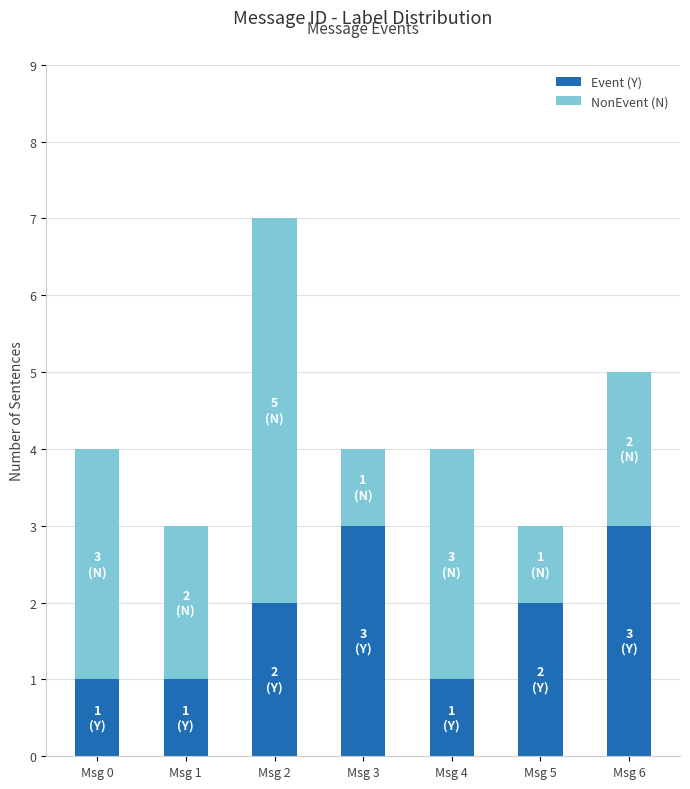

True or false: Event (Y) has a value of 2 at Msg 4.

False